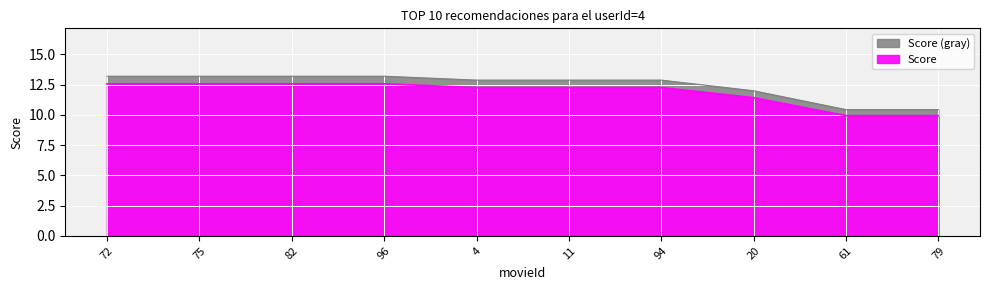

Approximately how many times larger is the value at 94 compared to 75?

1.0